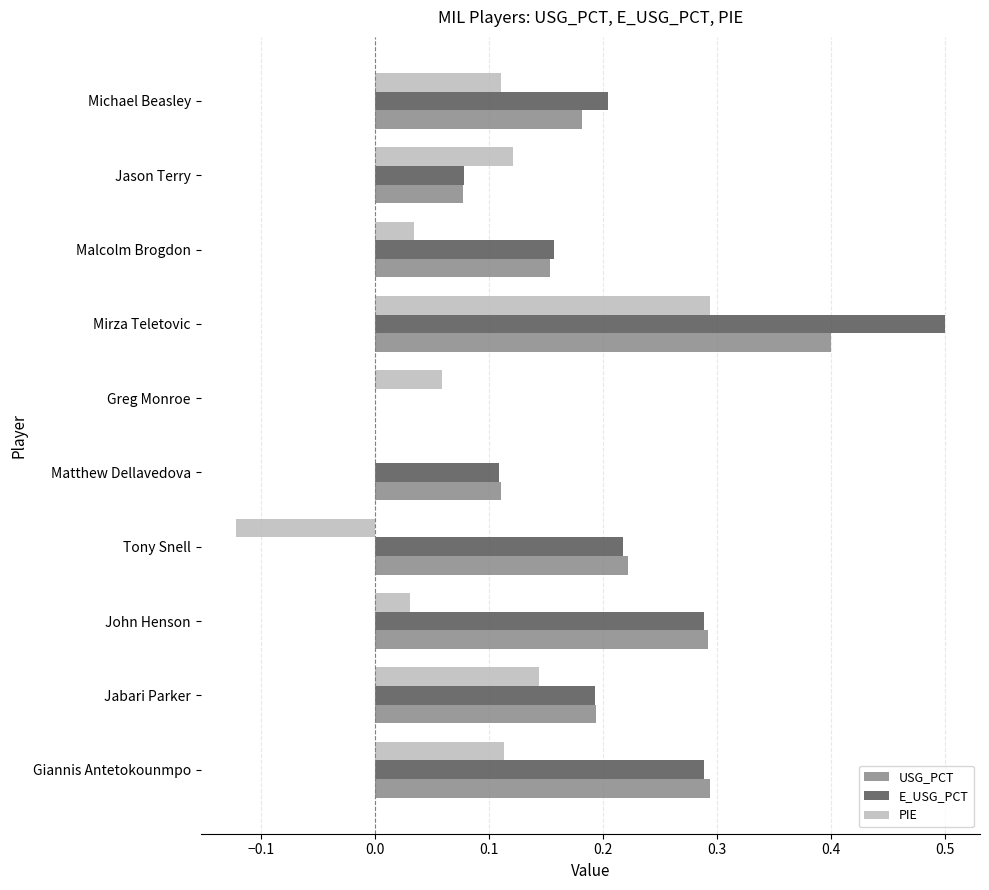

The value of E_USG_PCT at Michael Beasley is 0.1. True or false?

False